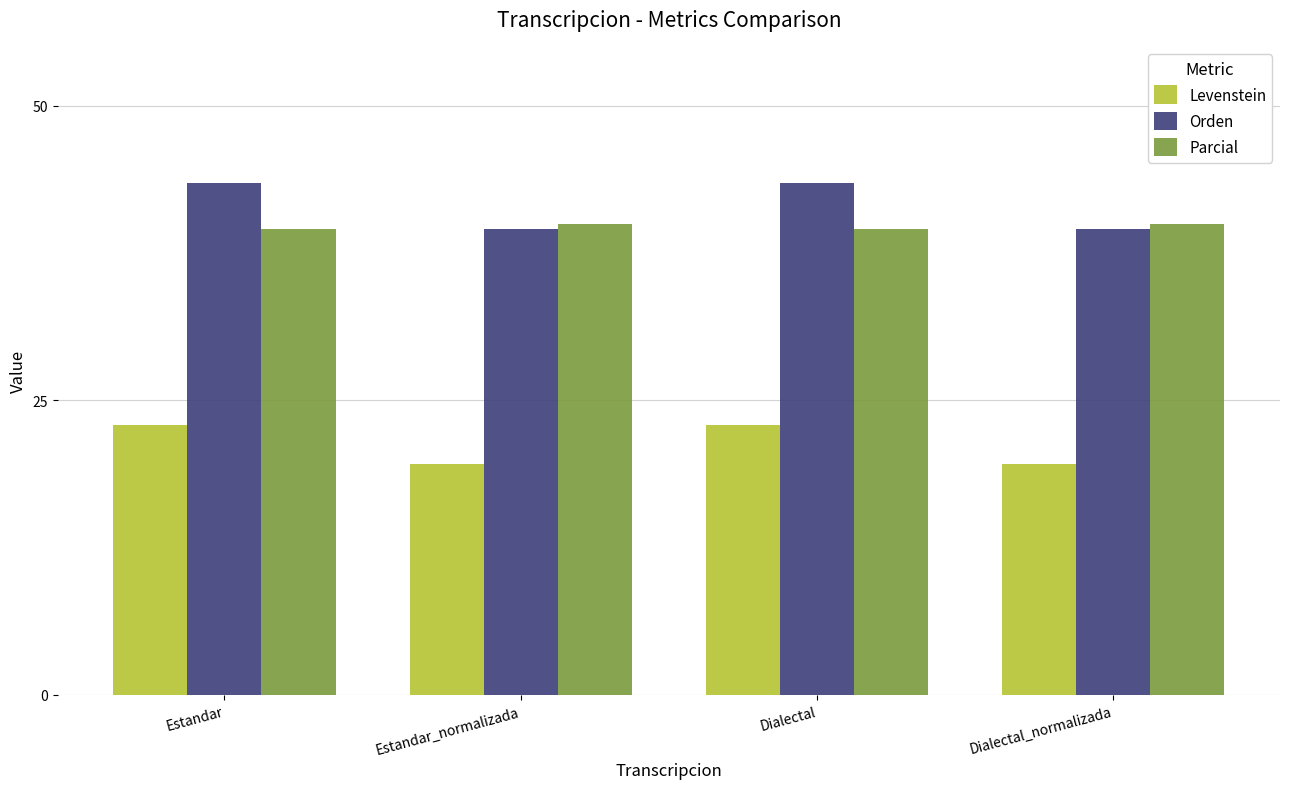

What is the total value across all series at Dialectal_normalizada?

99.2